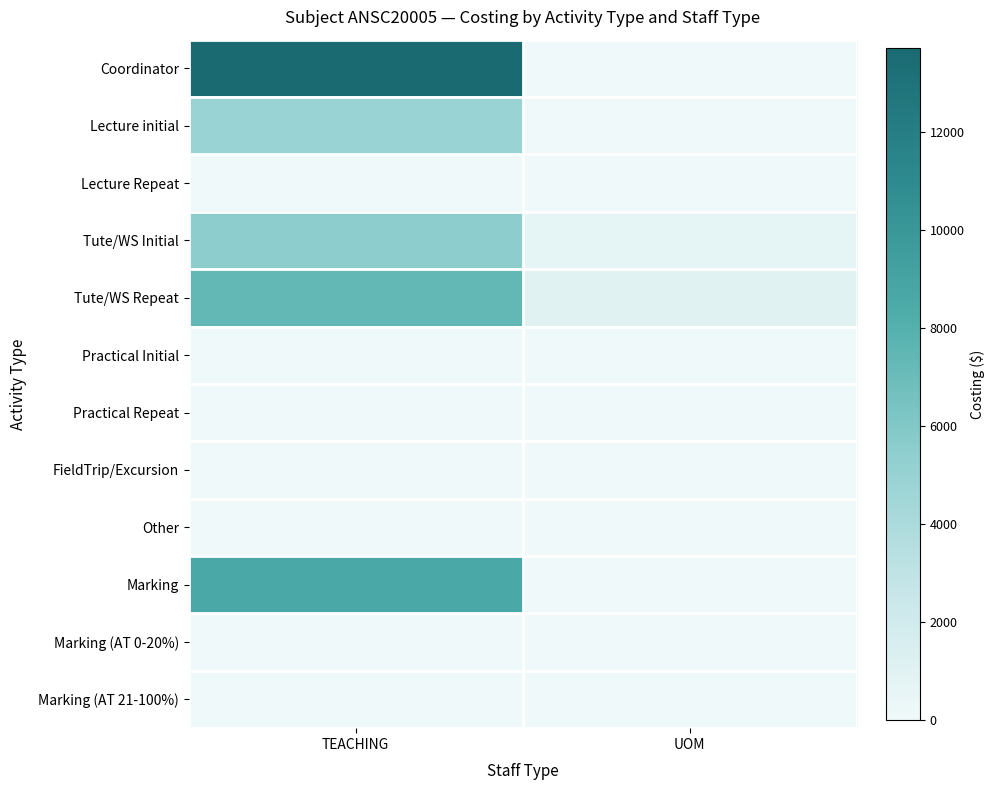

Which has a higher value, UOM or TEACHING?

TEACHING